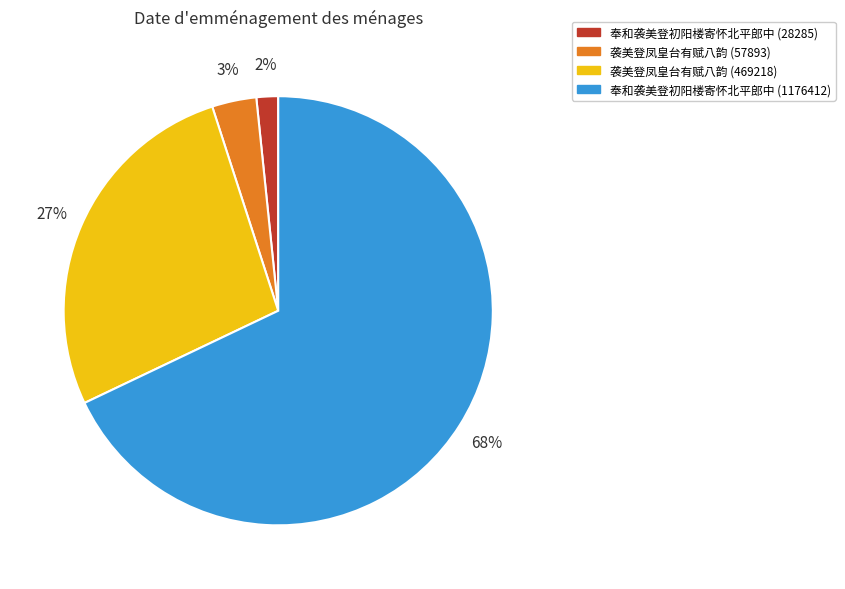

To the nearest percent, what percentage of the pie is 袭美登凤皇台有赋八韵 (469218)?

27%